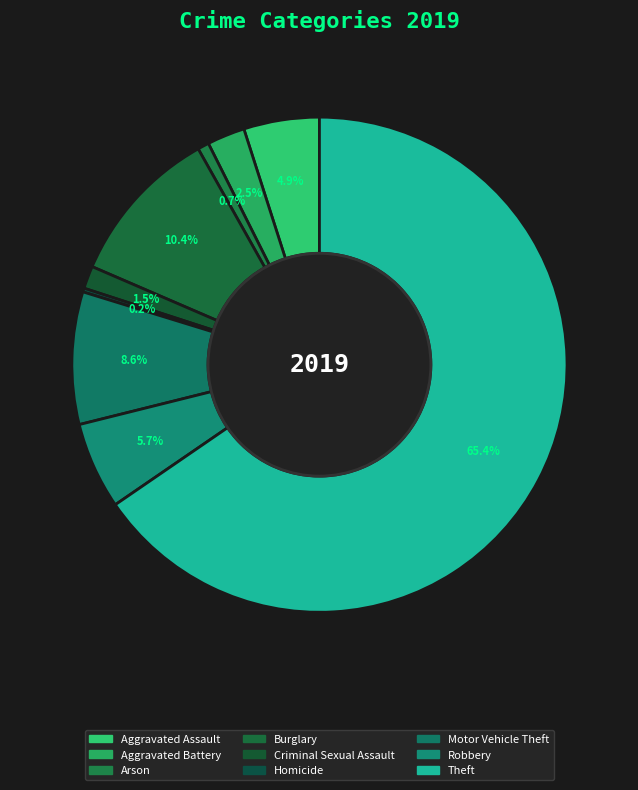

The Arson slice represents 11% of the pie. True or false?

False